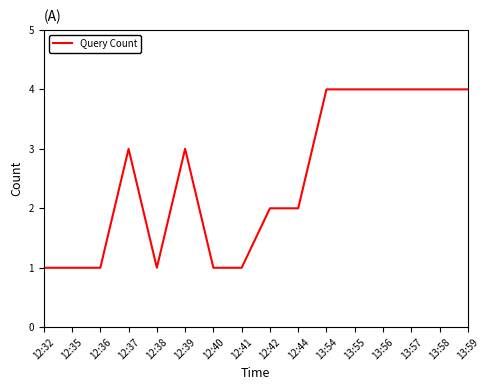

What is the ratio of the value at 12:38 to the value at 12:42?

0.5